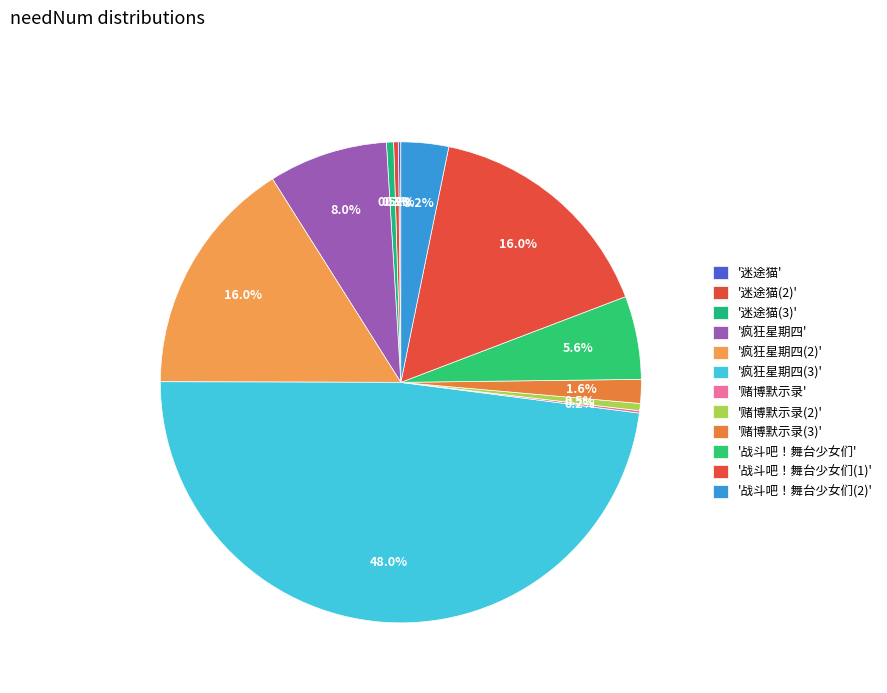

To the nearest percent, what is the average slice percentage?

8%